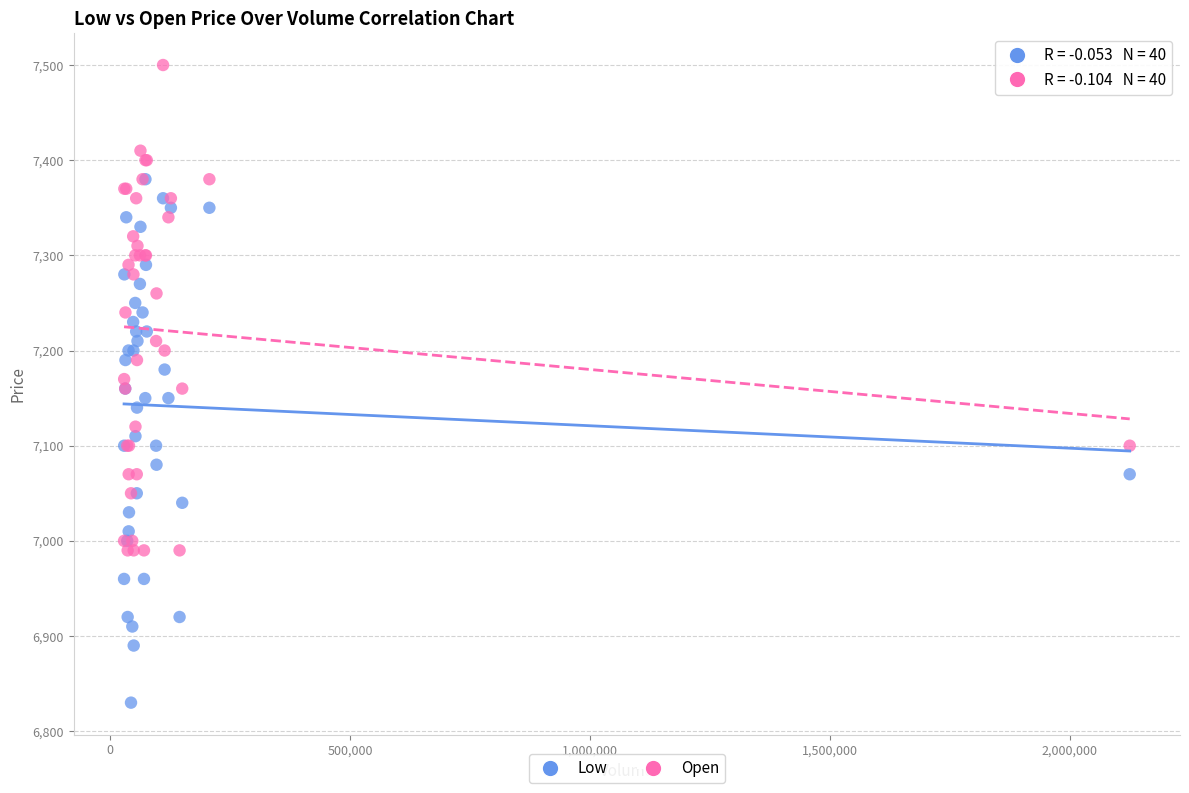

Which series has the widest spread of Y values?

Low